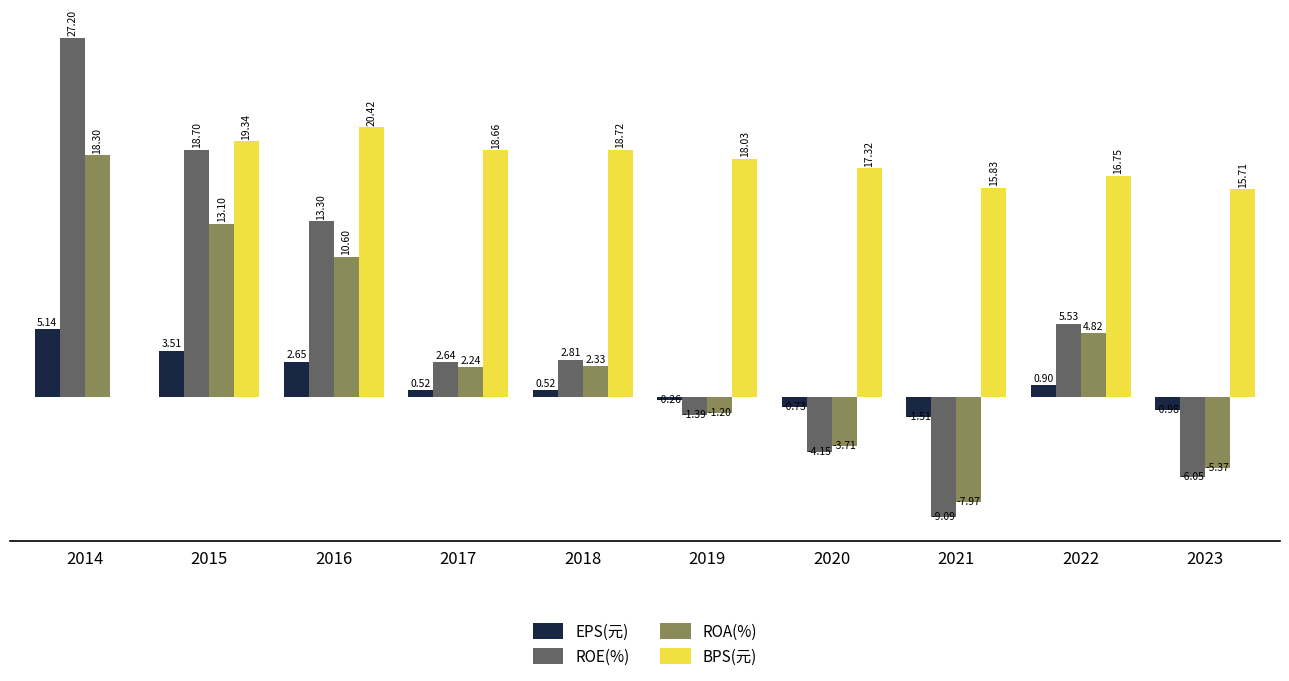

Which series changed the most between 2017 and 2020?

ROE(%)